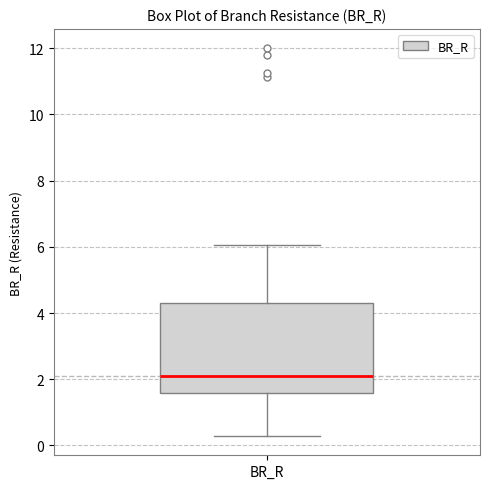

Where does the lower whisker of the box for BR_R end on the y-axis? The values are not printed on the chart, so give them approximately, as read against the axis.

0.2